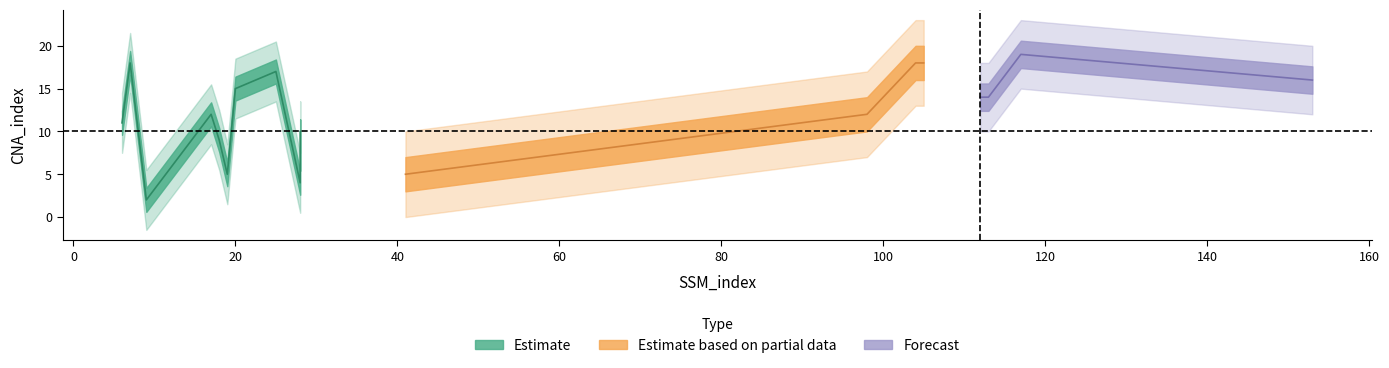

How many data points does each series have?

18